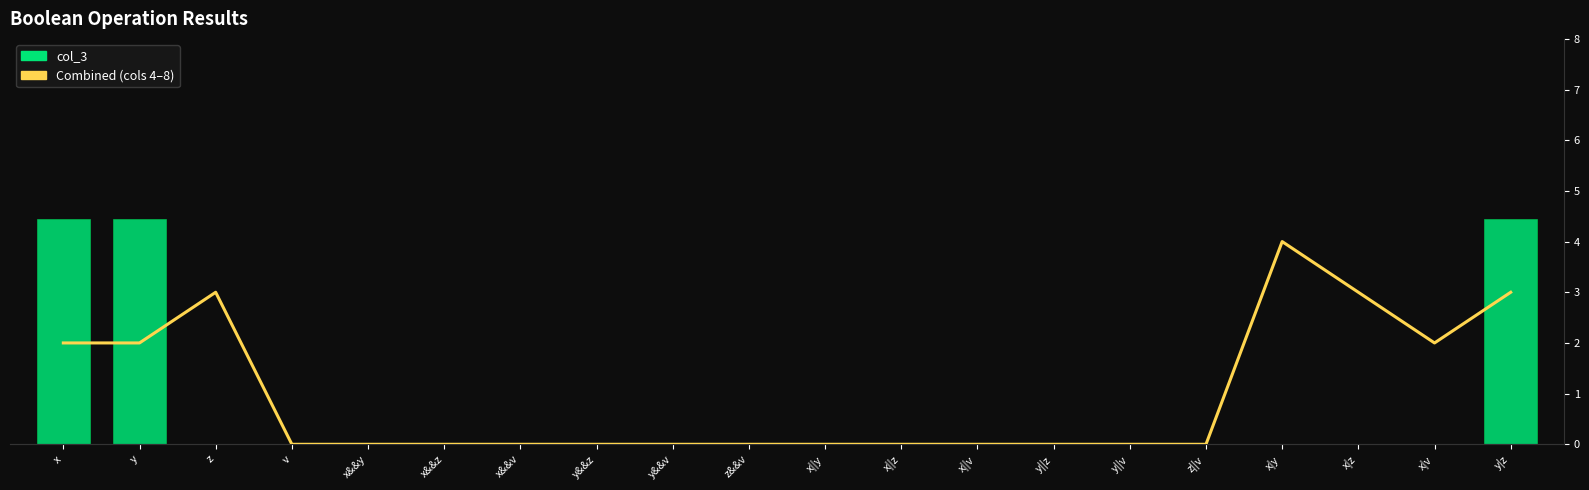

At which category is the sum across all series the highest?

x|y